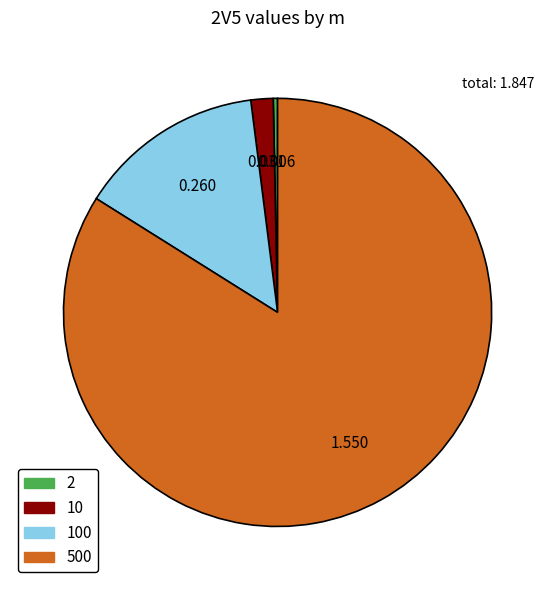

Count the number of slices in the pie.

4